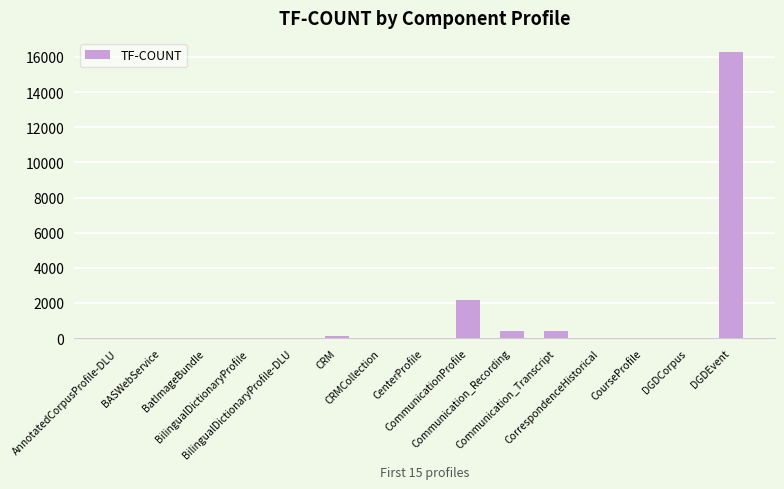

What is the greatest value displayed?

16272